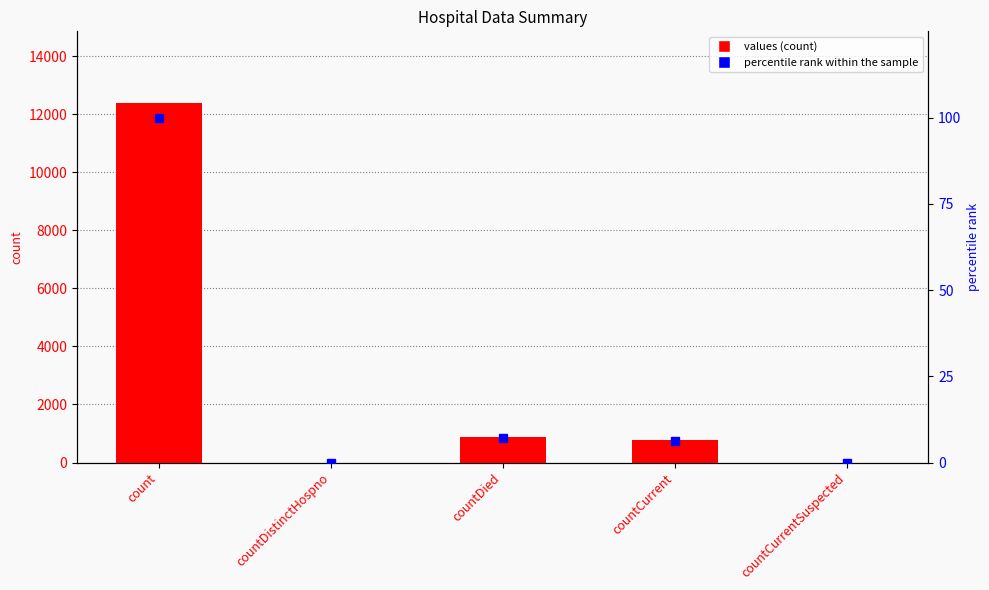

Reading left to right, extract all data points from this chart.

values: 12378.0	0.0	868.0	777.0	0.0
percentile rank within the sample: 100.0	0.0	7.0	6.3	0.0